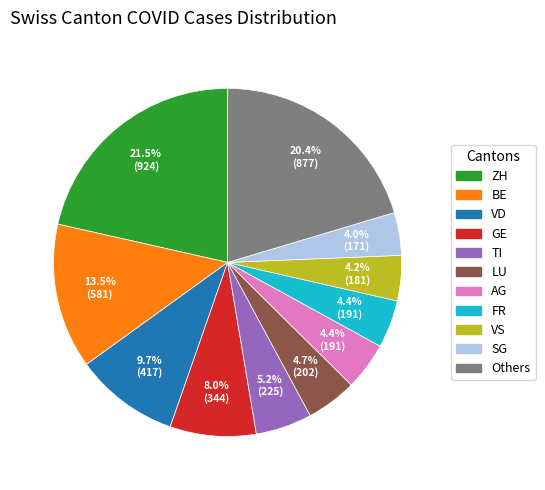

Is there a majority slice in this chart?

No